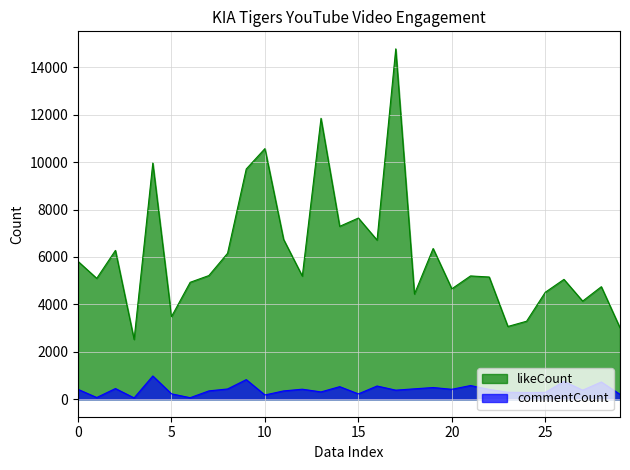

Reading left to right, what are all the values shown in this chart?

likeCount: 5812	5097	6276	2520	9960	3482	4931	5215	6154	9709	10570	6738	5193	11847	7291	7641	6712	14776	4436	6356	4656	5199	5154	3068	3289	4510	5054	4138	4745	3012
commentCount: 416	72	450	56	980	227	64	351	432	827	179	350	422	308	530	225	557	382	438	493	418	577	414	293	284	287	753	382	727	205